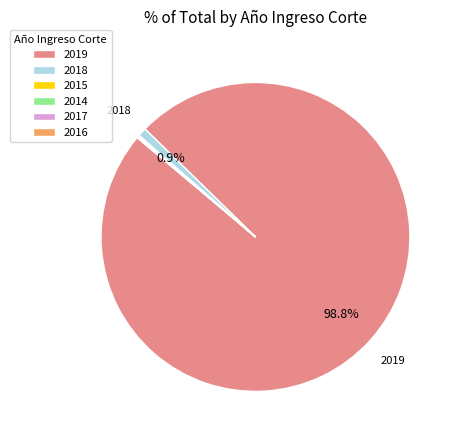

Which category has the biggest portion of the pie?

2019